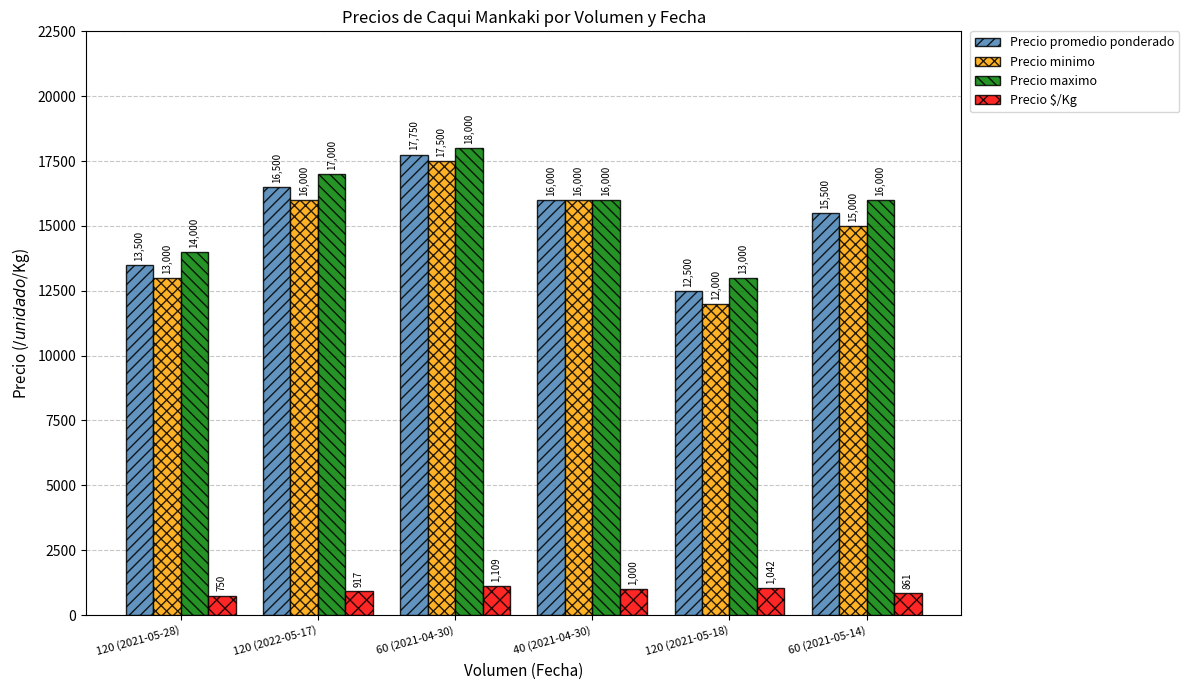

What are all the series names shown in the legend?

Precio promedio ponderado, Precio minimo, Precio maximo, Precio $/Kg